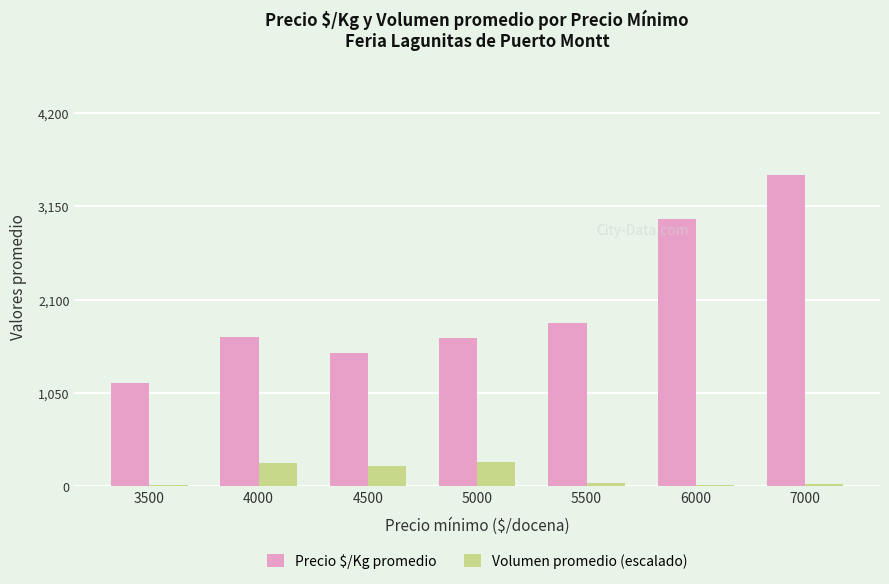

What is the value of the Volumen promedio (escalado) bar at the 2nd from the left?

260.0